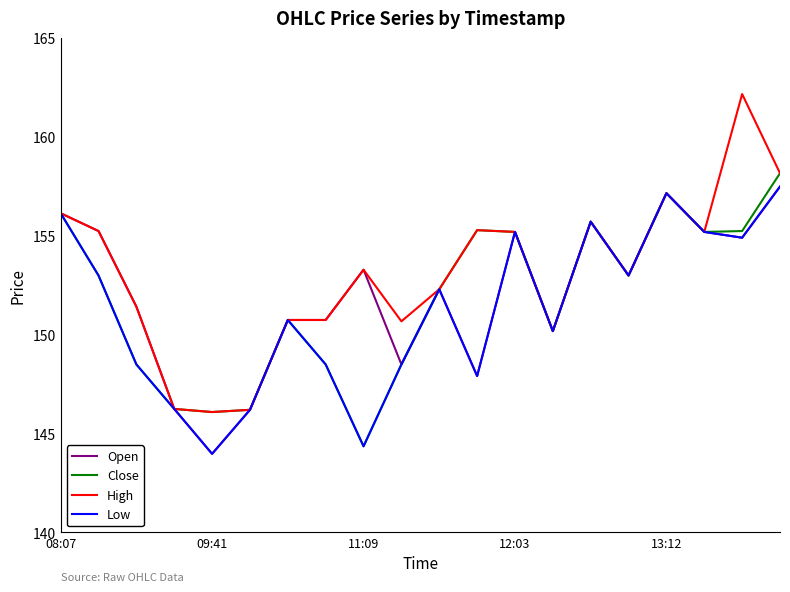

How many lines are shown in the chart?

4